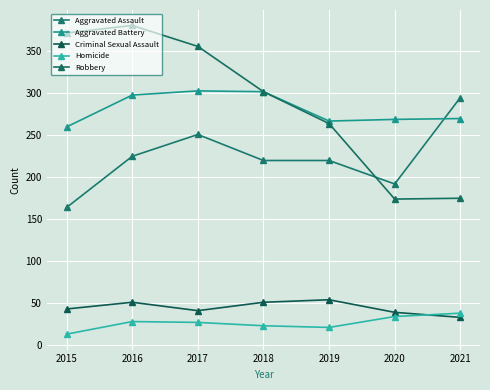

What is the value of the Criminal Sexual Assault point at the 6th from the left?

39